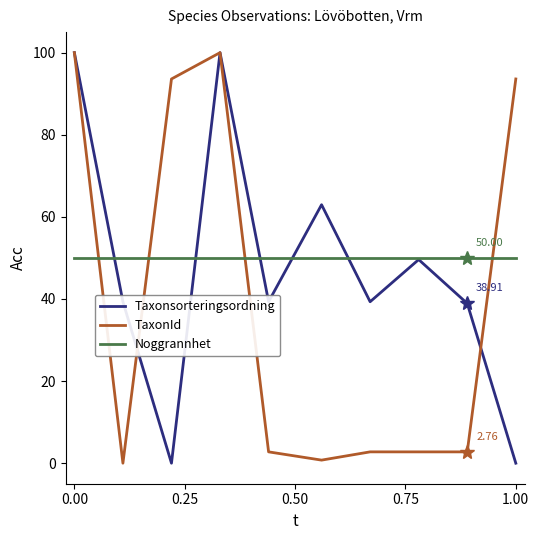

True or false: TaxonId and Noggrannhet intersect in this chart.

True